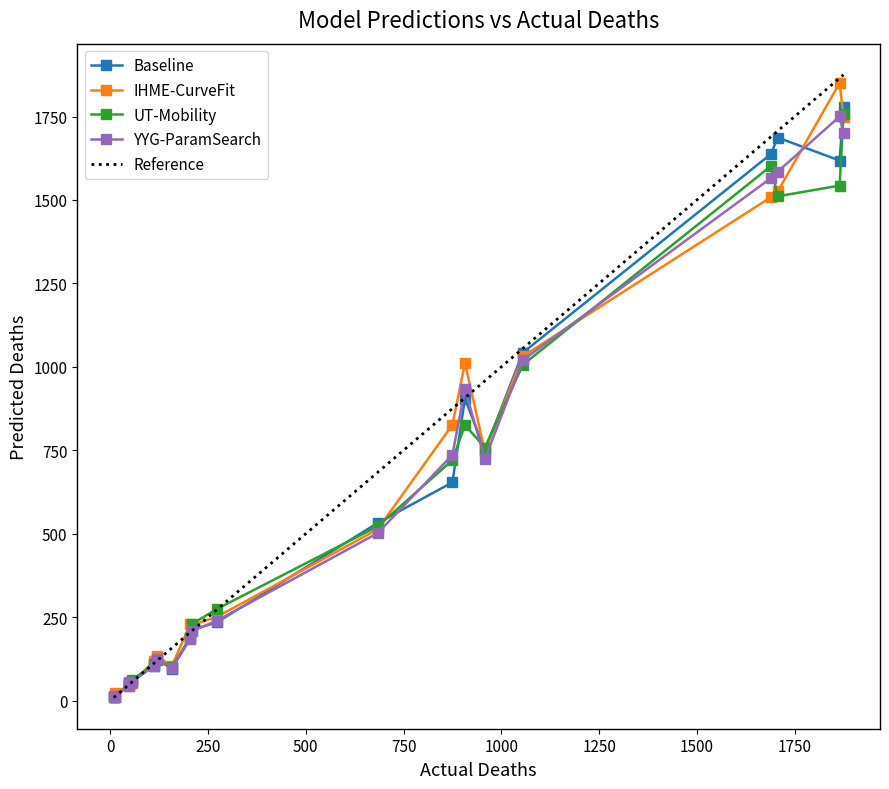

What is the value of the Baseline point at the 20th from the left?

1778.6